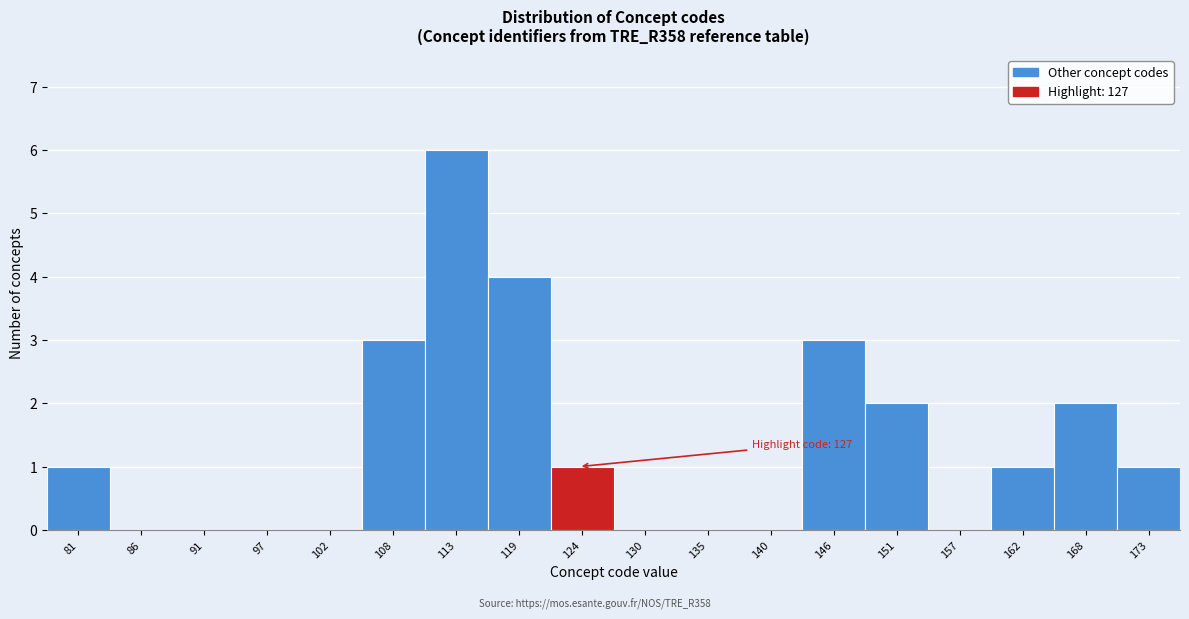

Reading left to right, transcribe all the data shown in this chart.

81=1	86=0	91=0	97=0	102=0	108=3	113=6	119=4	124=1	130=0	135=0	140=0	146=3	151=2	157=0	162=1	168=2	173=1